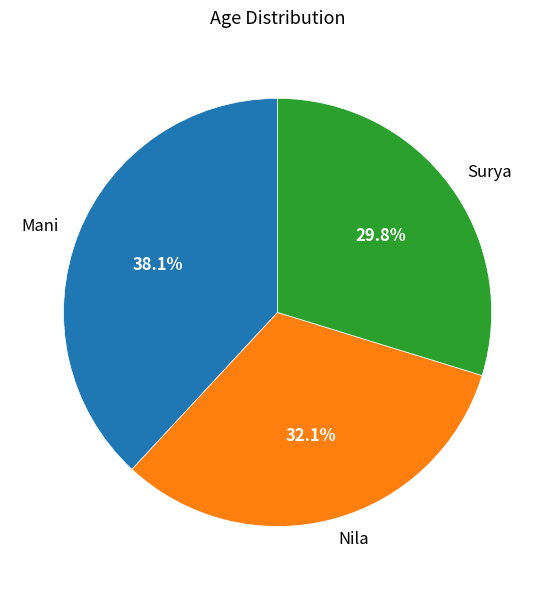

Combined, do Nila and Mani account for over 50%?

Yes